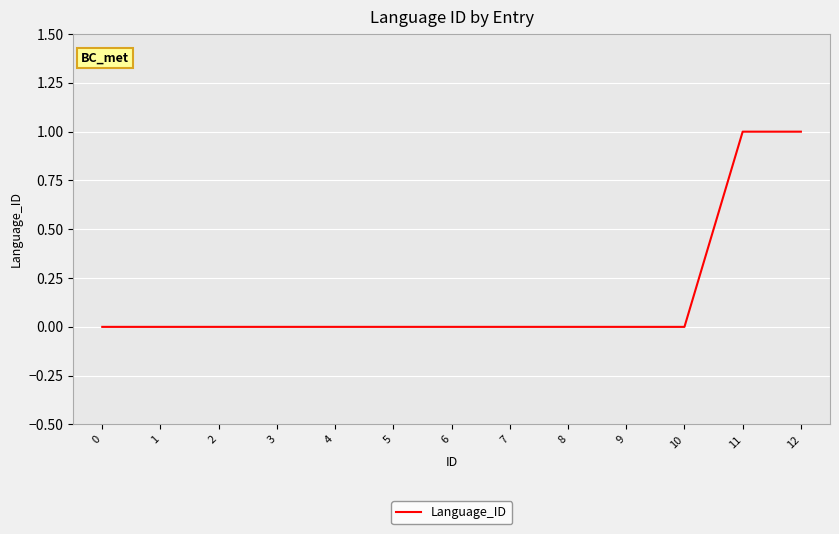

How many lines are shown in the chart?

1